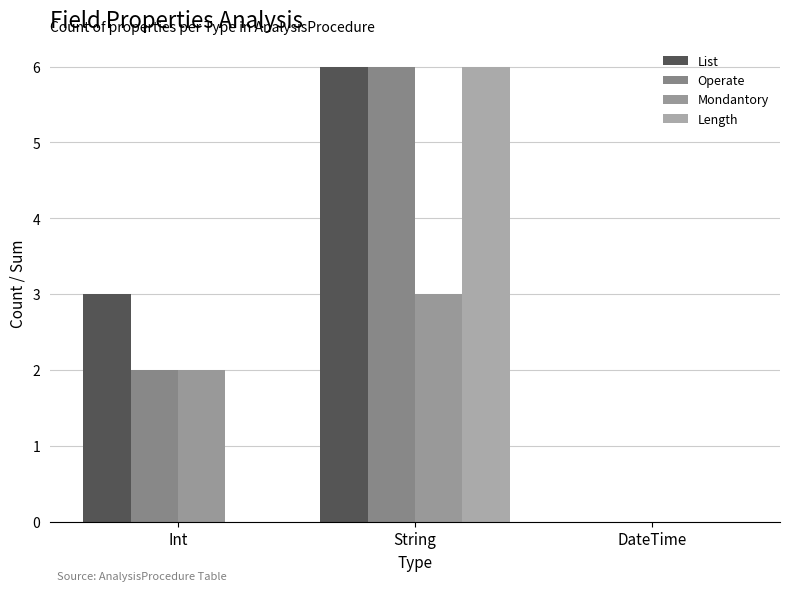

True or false: Operate has a value of 1 at Int.

False